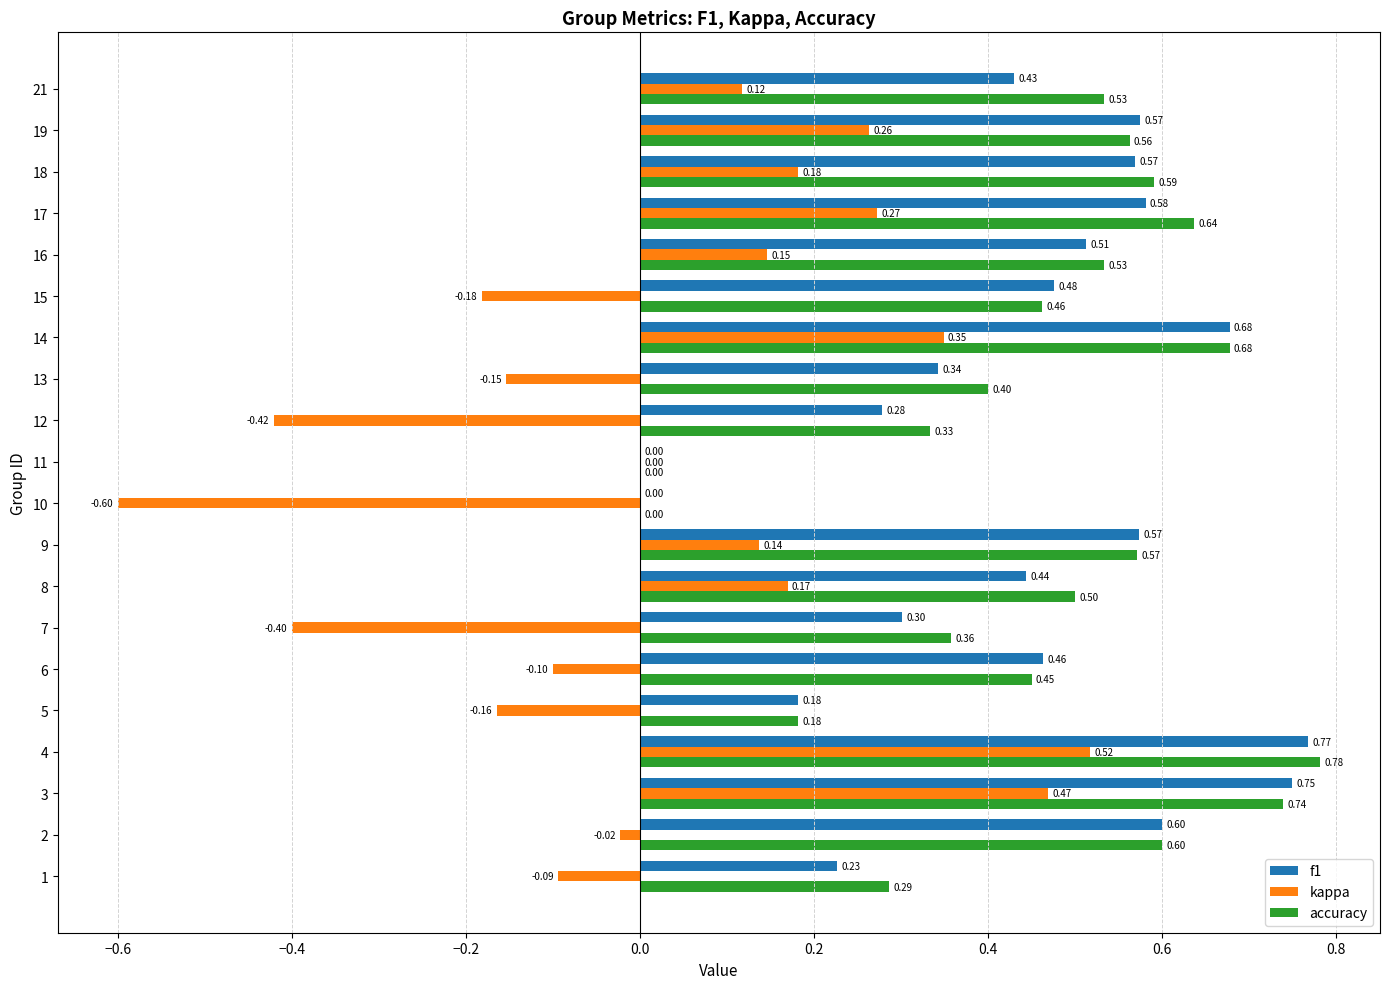

At which category is the sum across all series the highest?

4